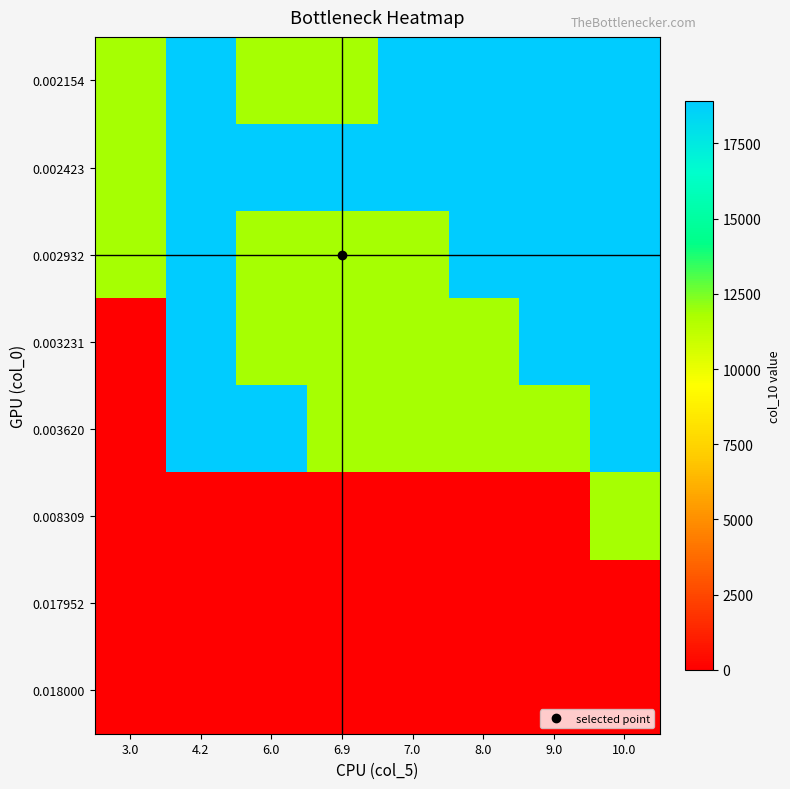

Reading right to left, what are all the values shown in this chart?

row_0: 10.0=18917.2	9.0=18917.2	8.0=18917.2	7.0=18917.2	6.9=11889.5	6.0=11889.5	4.2=18917.2	3.0=11889.5
row_1: 10.0=18917.2	9.0=18917.2	8.0=18917.2	7.0=18917.2	6.9=18917.2	6.0=18917.2	4.2=18917.2	3.0=11889.5
row_2: 10.0=18917.2	9.0=18917.2	8.0=18917.2	7.0=11889.5	6.9=11889.5	6.0=11889.5	4.2=18917.2	3.0=11889.5
row_3: 10.0=18917.2	9.0=18917.2	8.0=11889.5	7.0=11889.5	6.9=11889.5	6.0=11889.5	4.2=18917.2	3.0=0.0
row_4: 10.0=18917.2	9.0=11889.5	8.0=11889.5	7.0=11889.5	6.9=11889.5	6.0=18917.2	4.2=18917.2	3.0=0.0
row_5: 10.0=11889.5	9.0=0.0	8.0=0.0	7.0=0.0	6.9=0.0	6.0=0.0	4.2=0.0	3.0=0.0
row_6: 10.0=0.0	9.0=0.0	8.0=0.0	7.0=0.0	6.9=0.0	6.0=0.0	4.2=0.0	3.0=0.0
row_7: 10.0=0.0	9.0=0.0	8.0=0.0	7.0=0.0	6.9=0.0	6.0=0.0	4.2=0.0	3.0=0.0